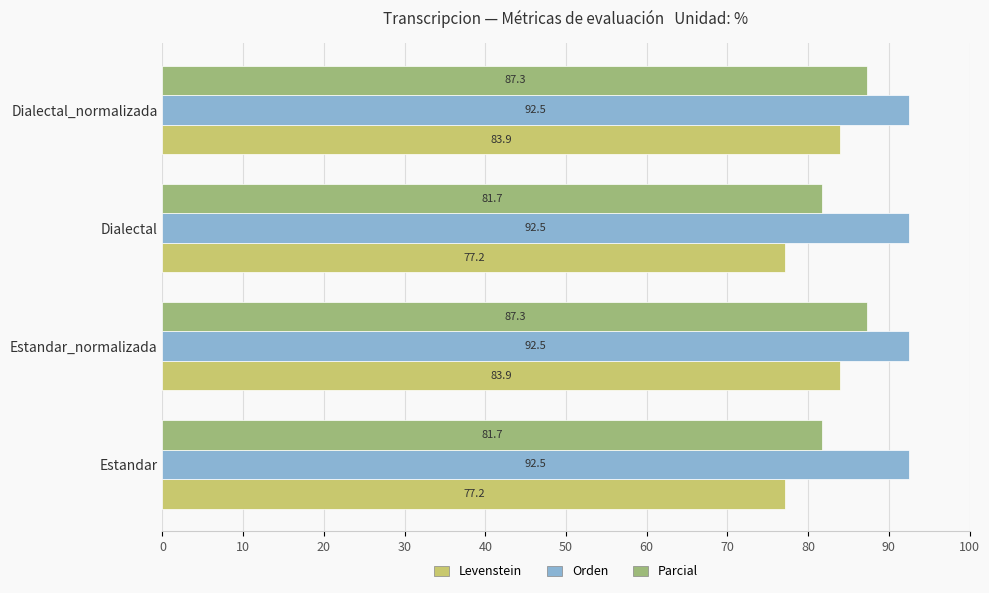

What is the difference between the maximum and minimum values in the Levenstein series?

6.8